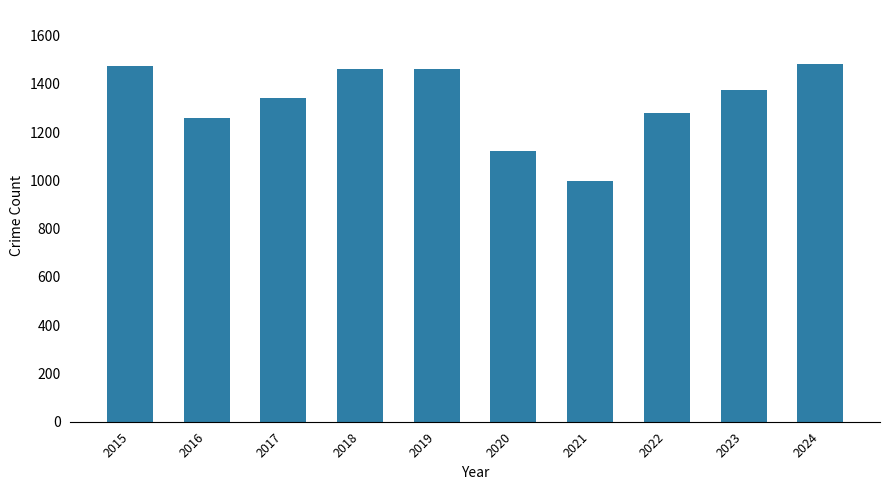

Does the chart contain any negative values?

No